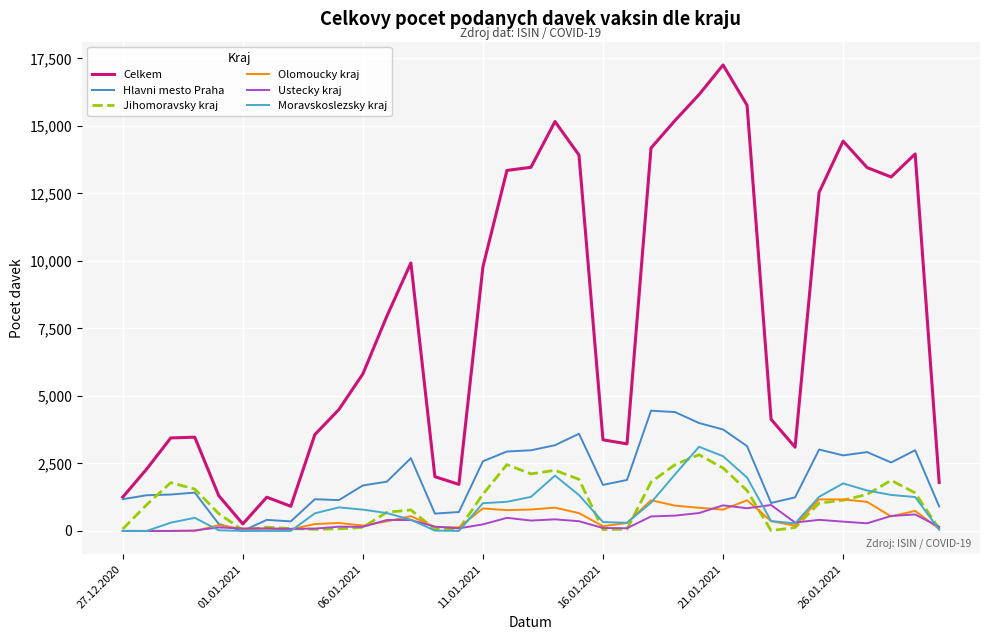

How many lines are shown in the chart?

6